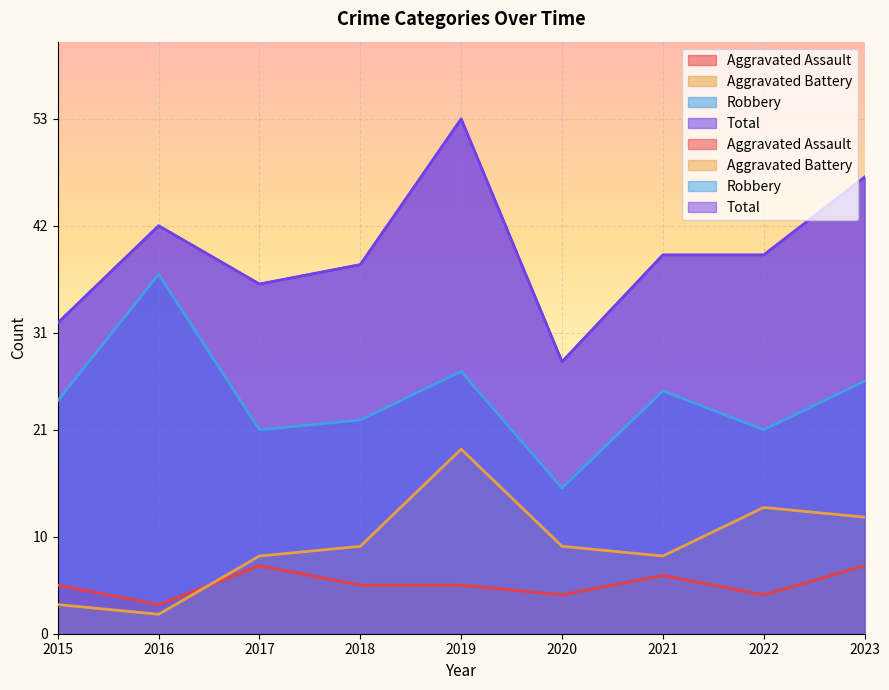

True or false: Total and Robbery intersect in this chart.

False